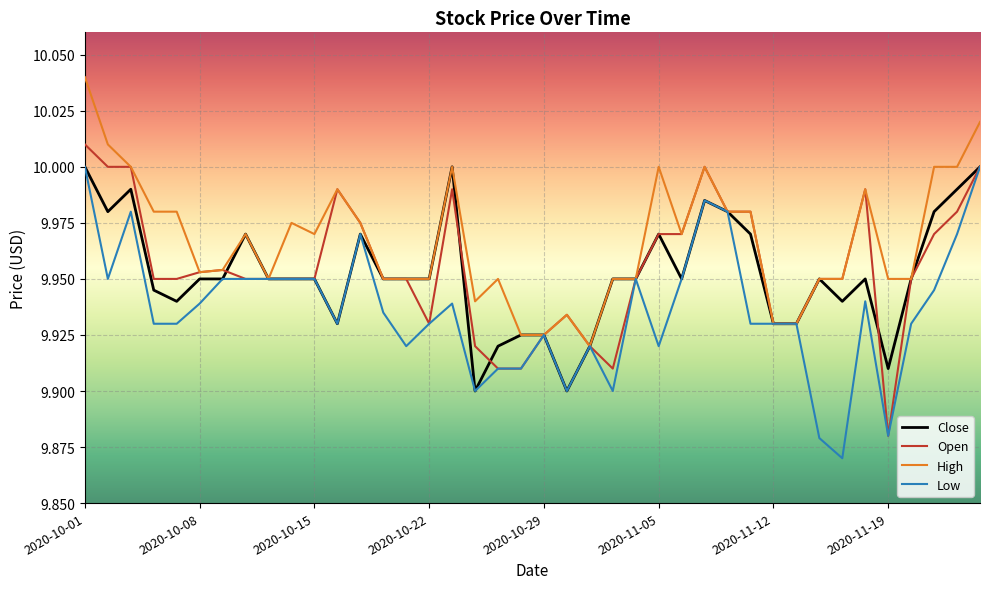

Which series has the largest total across all categories?

High